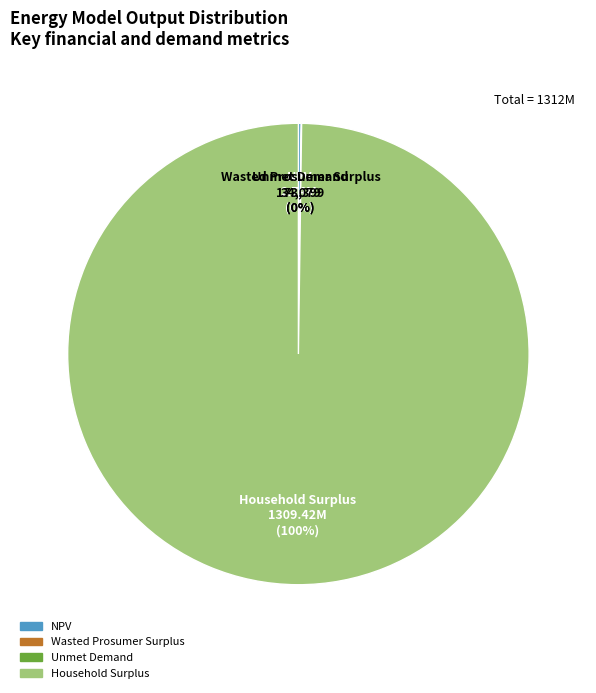

True or false: Household Surplus accounts for 85% of the total.

False